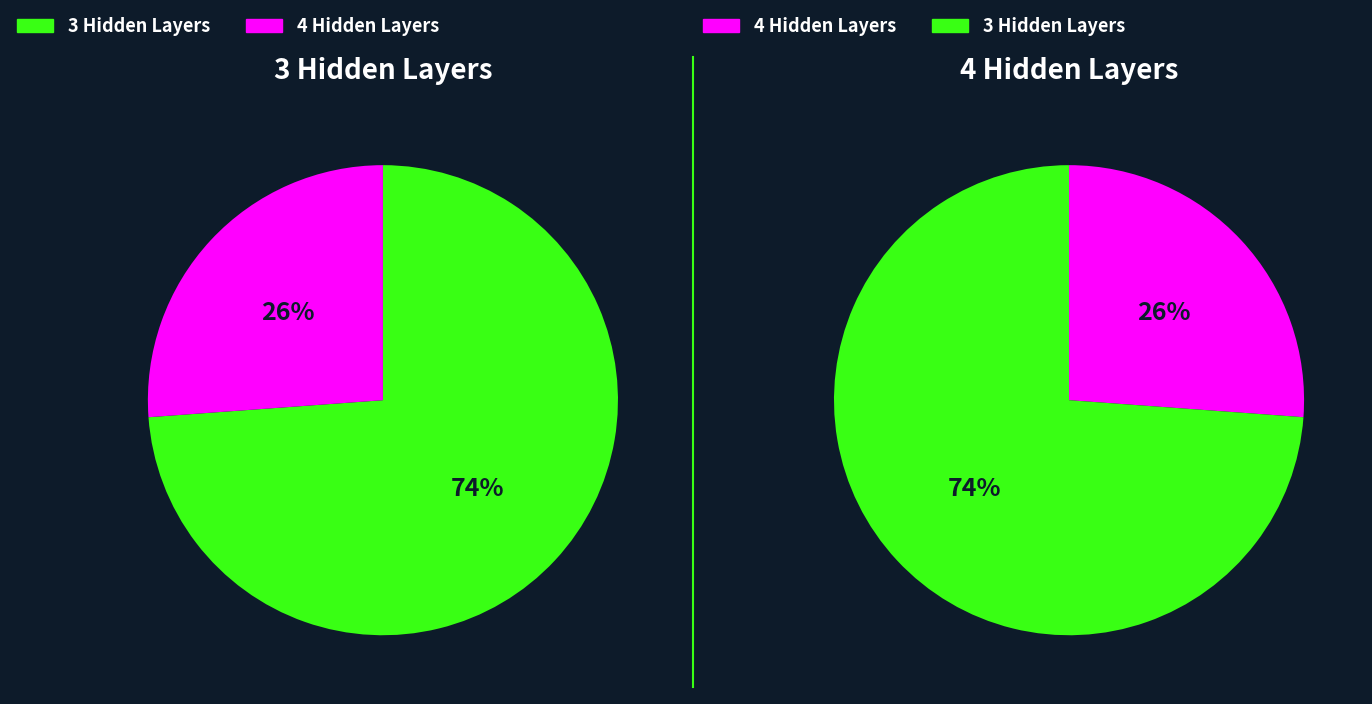

Does any single category account for the majority?

Yes